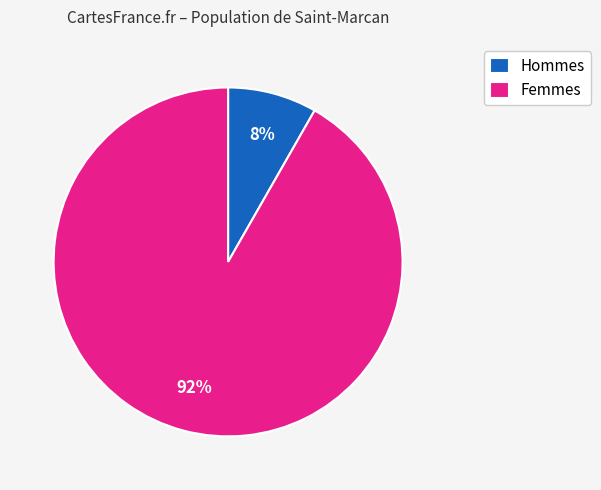

To the nearest percent, what percentage of the pie is Hommes?

8%